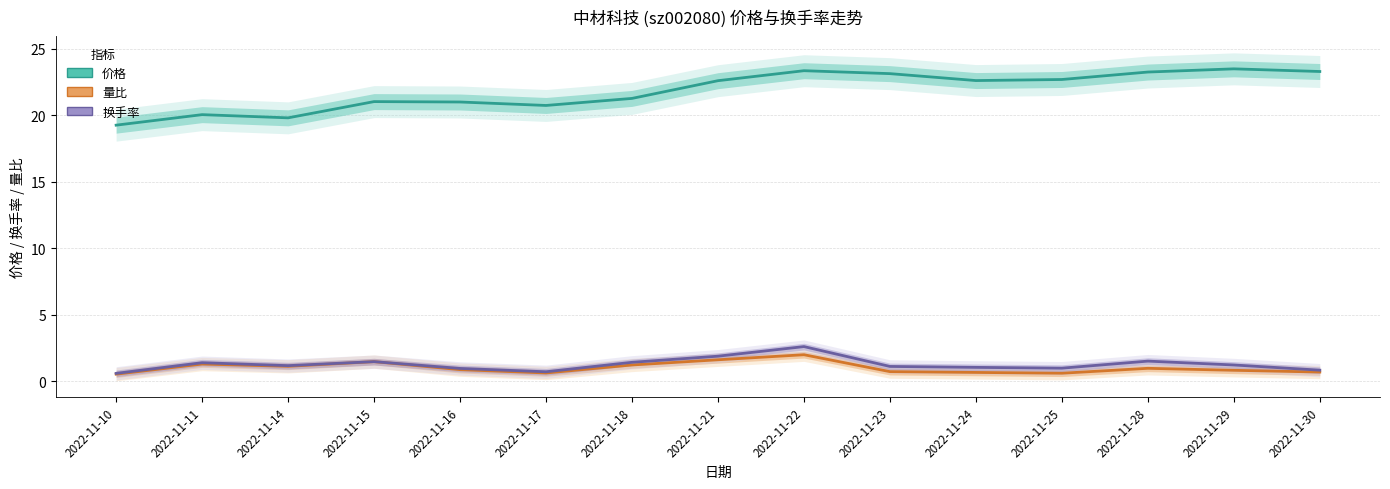

Where is the first local minimum for 价格?

2022-11-14